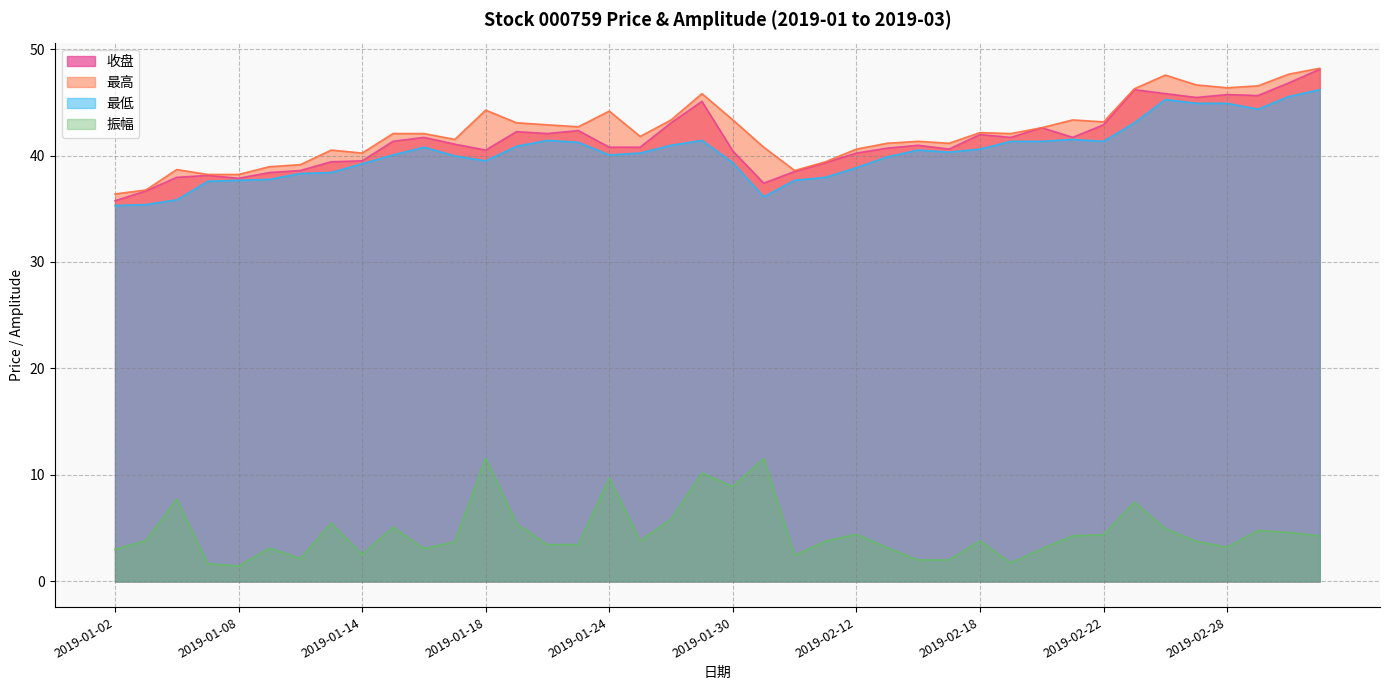

How many interior local peaks does the 收盘 series have?

10